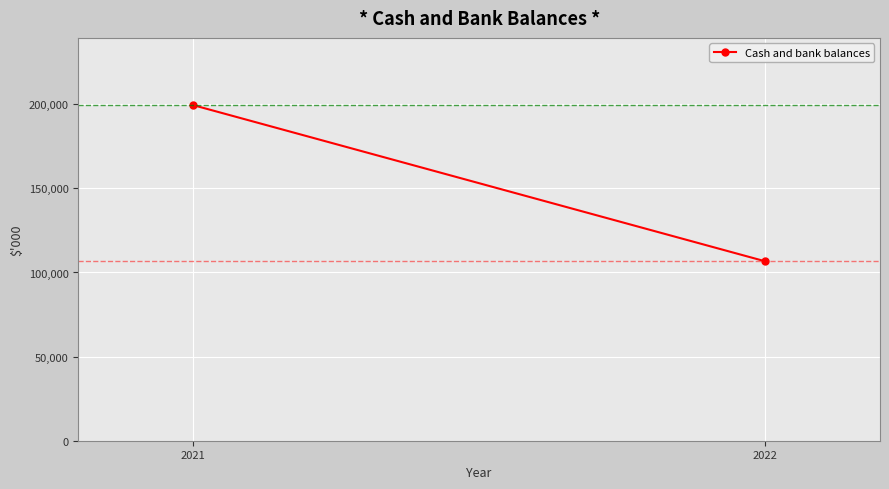

Reading left to right, list all the values displayed in this chart.

2021=199552	2022=106609